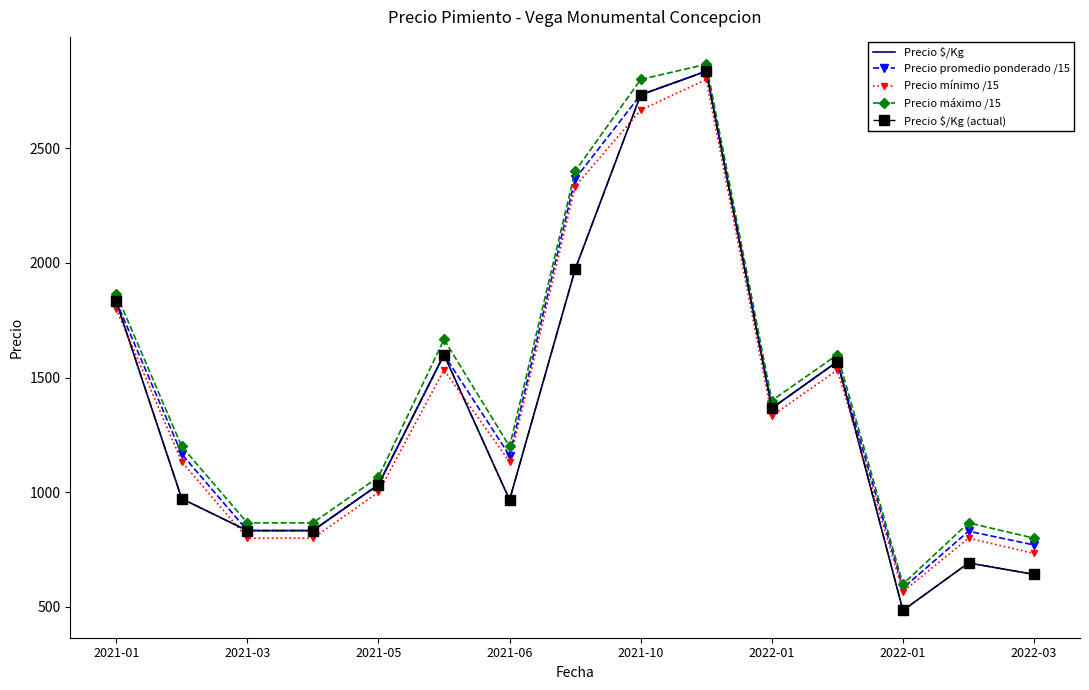

At which category is the sum across all series the highest?

9